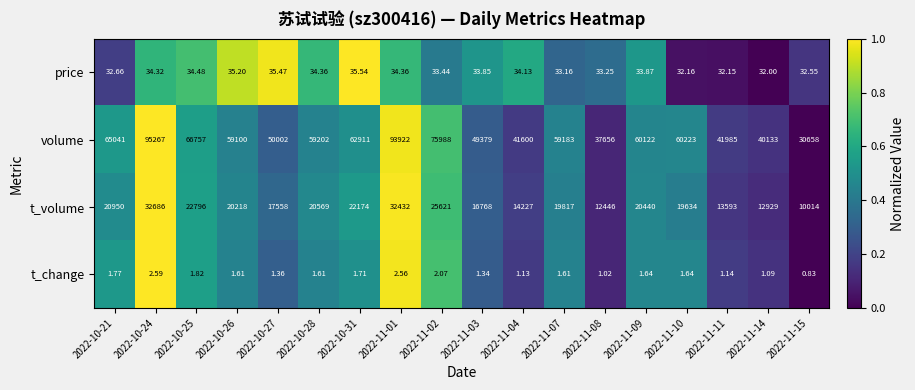

Rank the series by their maximum value, from lowest to highest.

t_change, price, t_volume, volume